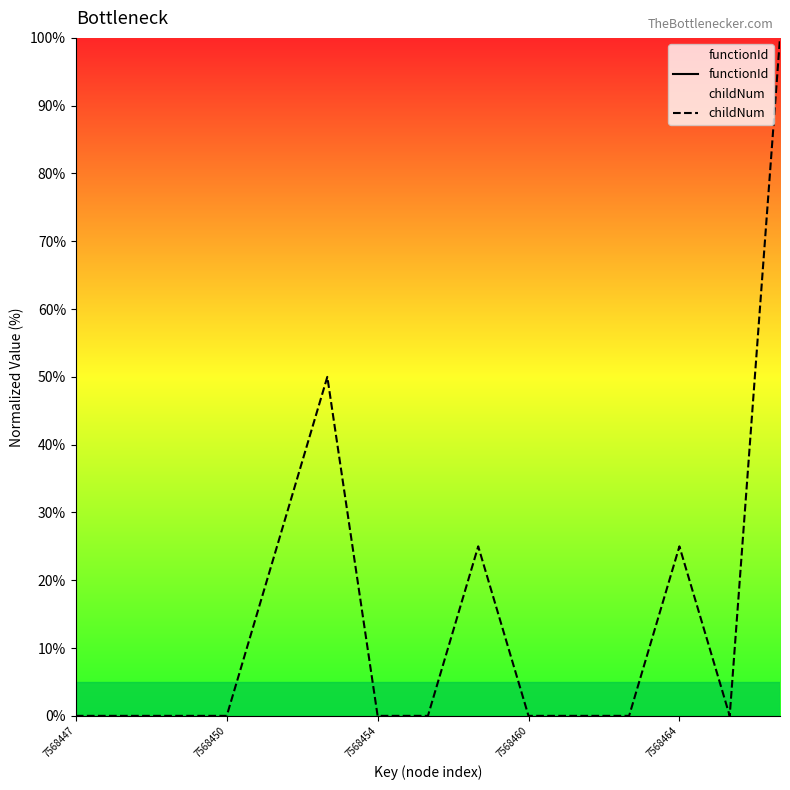

The childNum series shows 40.2 at 7568464. True or false?

False